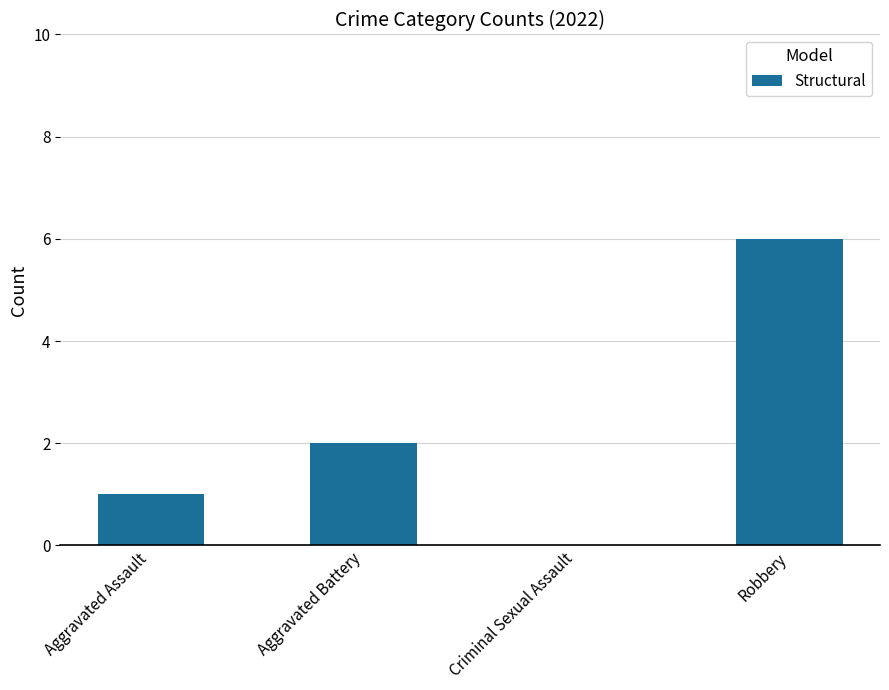

How many values are above zero?

3